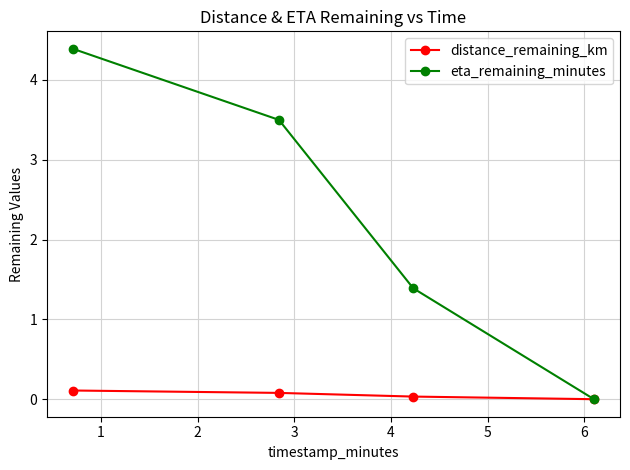

Which series has the largest total across all categories?

eta_remaining_minutes